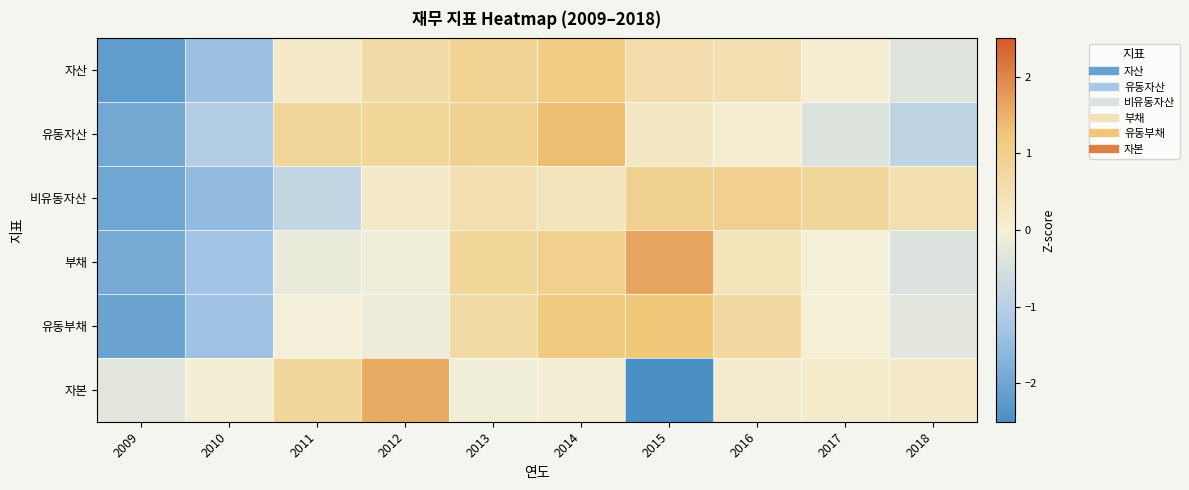

At which category does the chart reach its minimum across all series?

2015